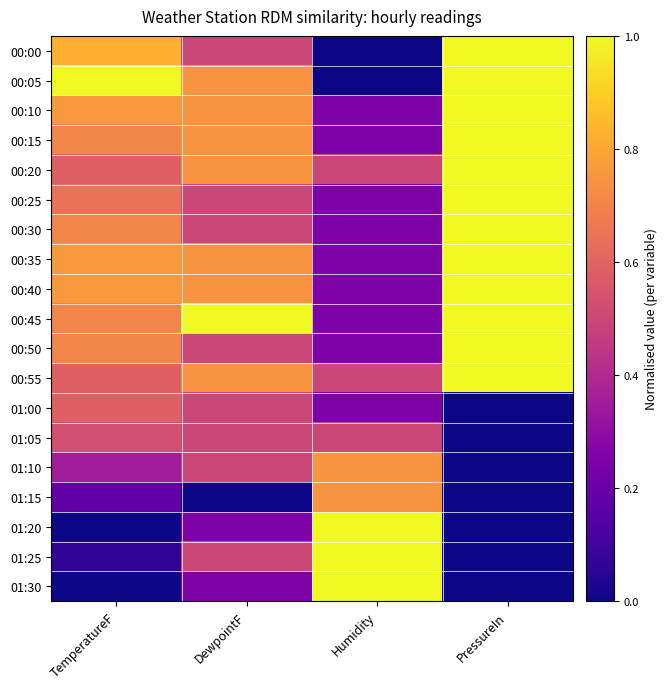

Reading left to right, what are all the values shown in this chart?

00:00: TemperatureF=0.8	DewpointF=0.5	Humidity=0.0	PressureIn=1.0
00:05: TemperatureF=1.0	DewpointF=0.7	Humidity=0.0	PressureIn=1.0
00:10: TemperatureF=0.8	DewpointF=0.7	Humidity=0.2	PressureIn=1.0
00:15: TemperatureF=0.7	DewpointF=0.7	Humidity=0.2	PressureIn=1.0
00:20: TemperatureF=0.6	DewpointF=0.7	Humidity=0.5	PressureIn=1.0
00:25: TemperatureF=0.6	DewpointF=0.5	Humidity=0.2	PressureIn=1.0
00:30: TemperatureF=0.7	DewpointF=0.5	Humidity=0.2	PressureIn=1.0
00:35: TemperatureF=0.8	DewpointF=0.7	Humidity=0.2	PressureIn=1.0
00:40: TemperatureF=0.8	DewpointF=0.7	Humidity=0.2	PressureIn=1.0
00:45: TemperatureF=0.7	DewpointF=1.0	Humidity=0.2	PressureIn=1.0
00:50: TemperatureF=0.7	DewpointF=0.5	Humidity=0.2	PressureIn=1.0
00:55: TemperatureF=0.6	DewpointF=0.7	Humidity=0.5	PressureIn=1.0
01:00: TemperatureF=0.6	DewpointF=0.5	Humidity=0.2	PressureIn=0.0
01:05: TemperatureF=0.5	DewpointF=0.5	Humidity=0.5	PressureIn=0.0
01:10: TemperatureF=0.4	DewpointF=0.5	Humidity=0.8	PressureIn=0.0
01:15: TemperatureF=0.2	DewpointF=0.0	Humidity=0.8	PressureIn=0.0
01:20: TemperatureF=0.0	DewpointF=0.3	Humidity=1.0	PressureIn=0.0
01:25: TemperatureF=0.1	DewpointF=0.5	Humidity=1.0	PressureIn=0.0
01:30: TemperatureF=0.0	DewpointF=0.3	Humidity=1.0	PressureIn=0.0